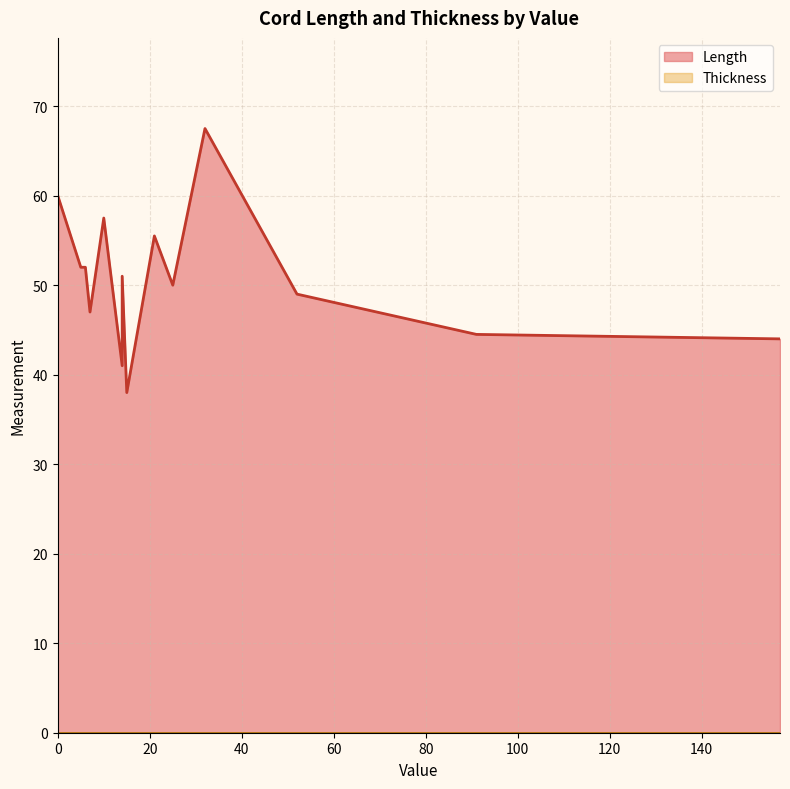

True or false: Thickness and Length intersect in this chart.

False